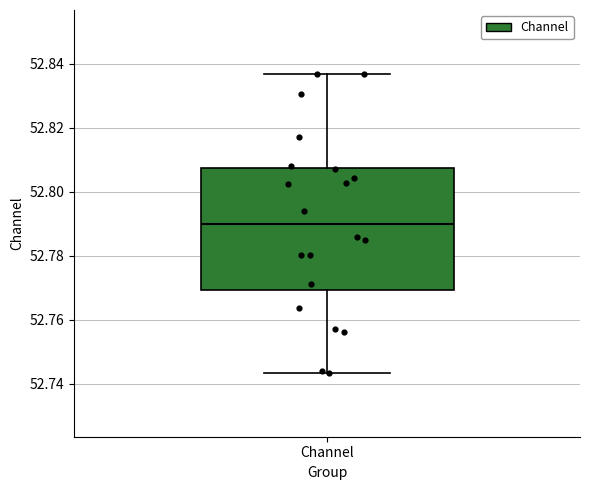

Transcribe this box plot: give where the median line is, the range the box spans, and where the two whiskers end, as read against the y-axis. The values are not printed on the chart, so give them approximately, as read against the axis.

median 52.790, box 52.770 to 52.808, whiskers 52.744 to 52.836